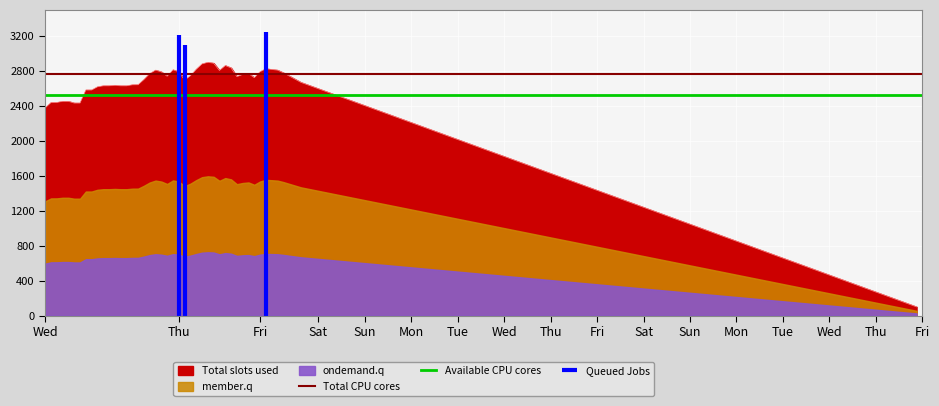

How many lines are shown in the chart?

2